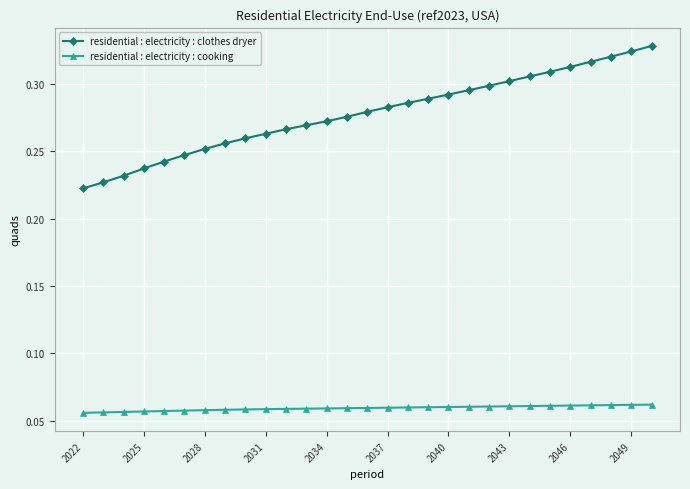

True or false: residential : electricity : clothes dryer and residential : electricity : cooking cross at least once.

False